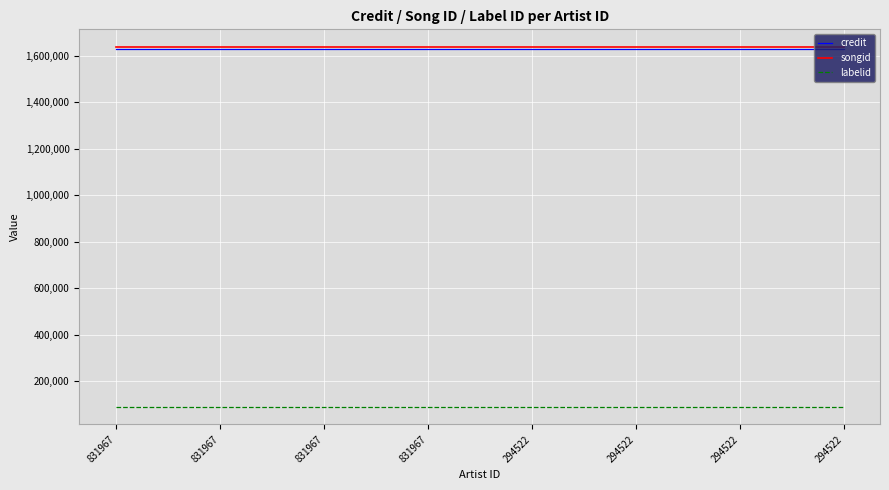

How many series are shown in this chart?

3